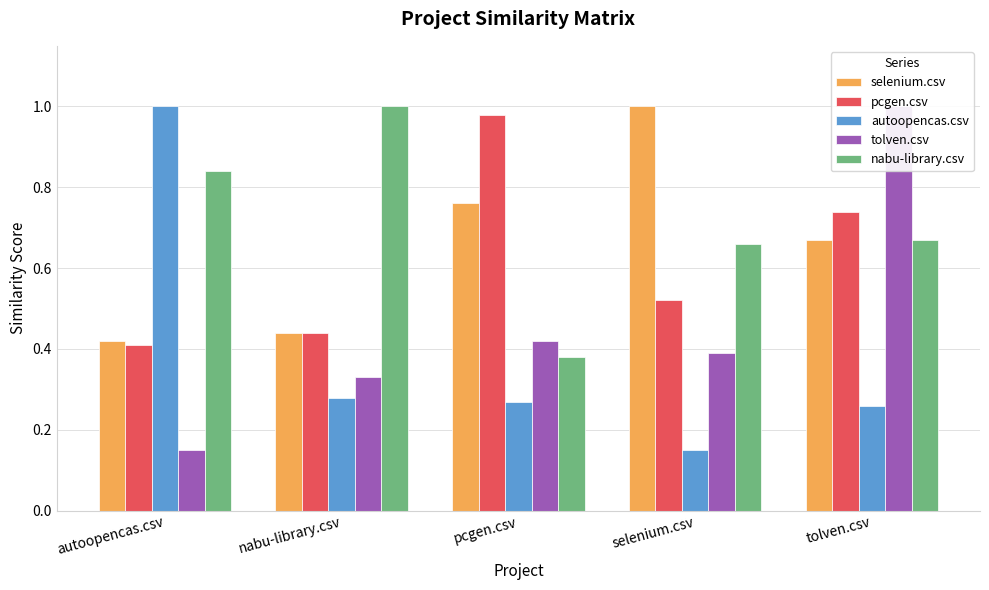

What is the greatest value displayed?

1.0